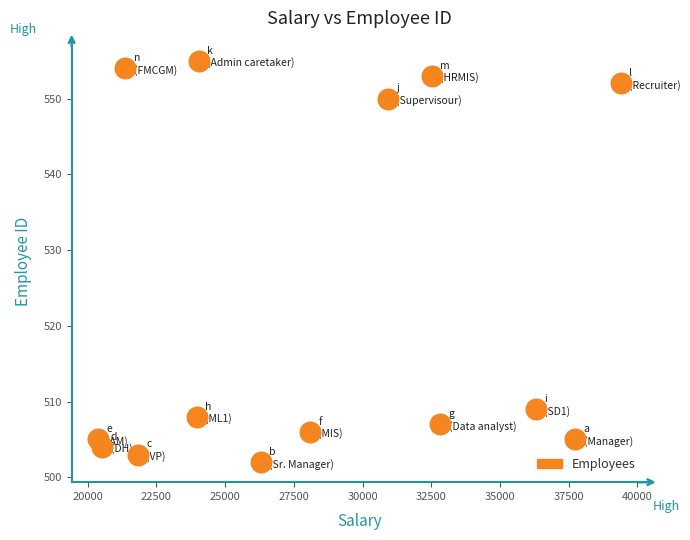

What is the range of X values (max minus min)?

19037